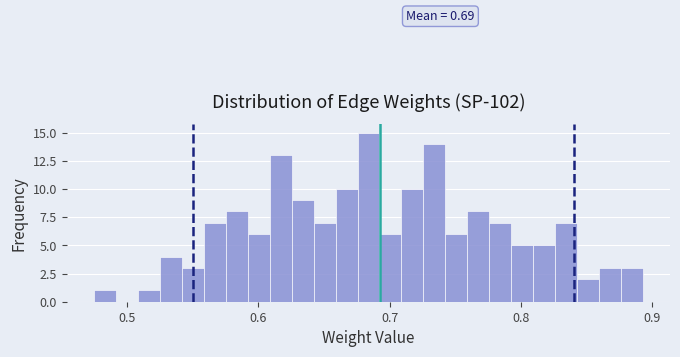

Read against the x-axis, roughly where is the centre of the tallest bar?

0.68